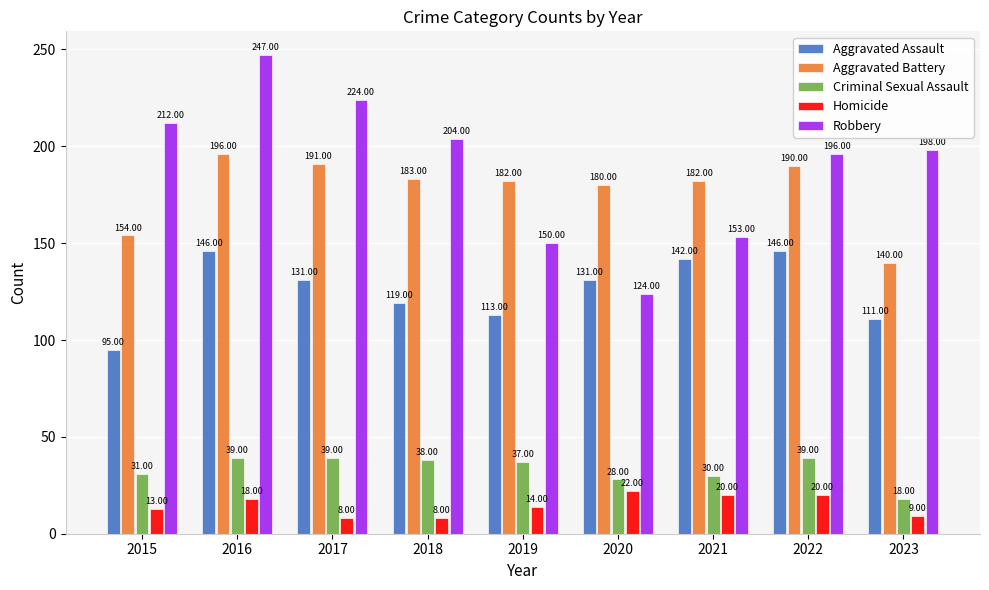

What is the difference between the highest and lowest values at 2022?

176